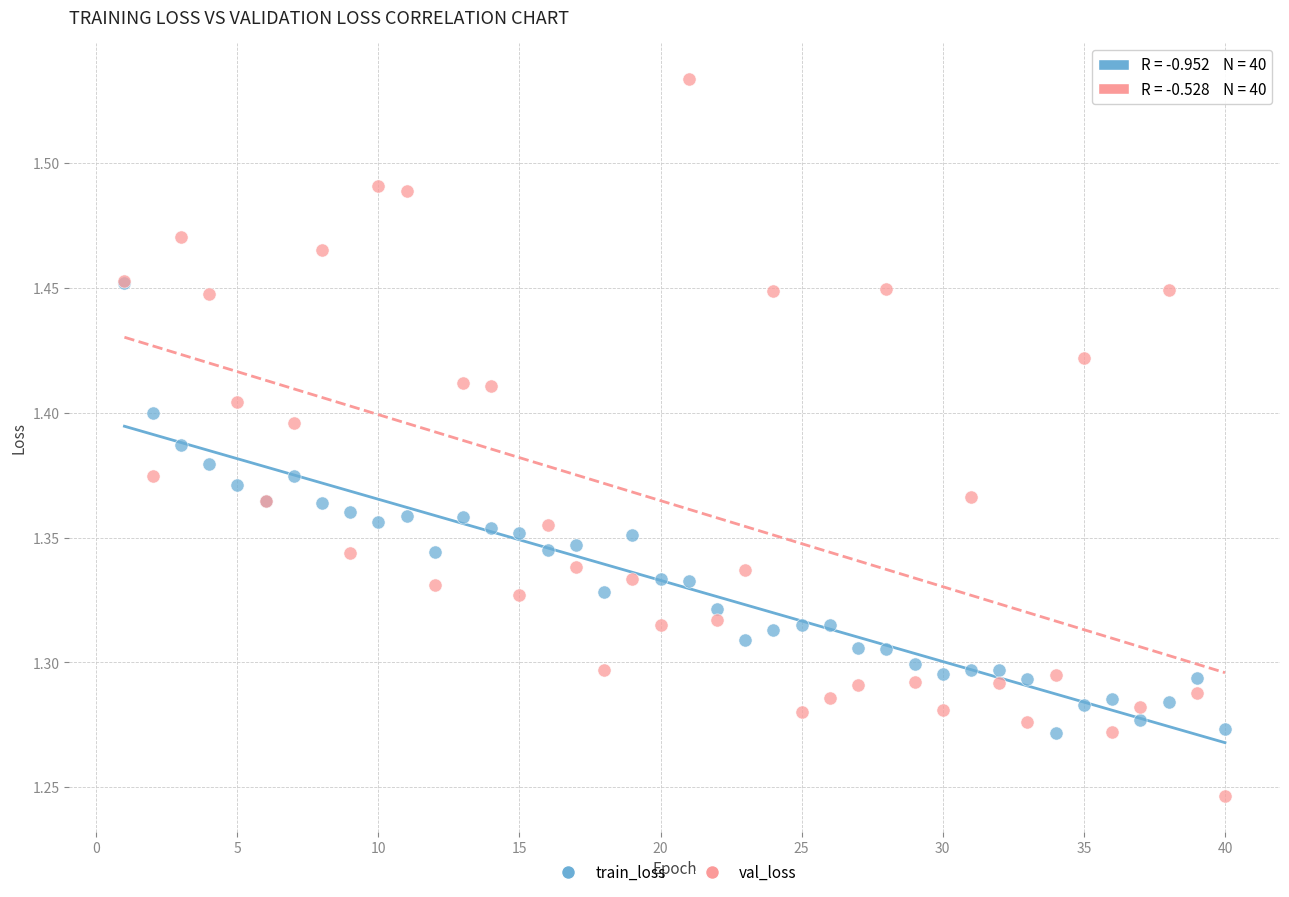

What are all the series names shown in the legend?

train_loss, val_loss